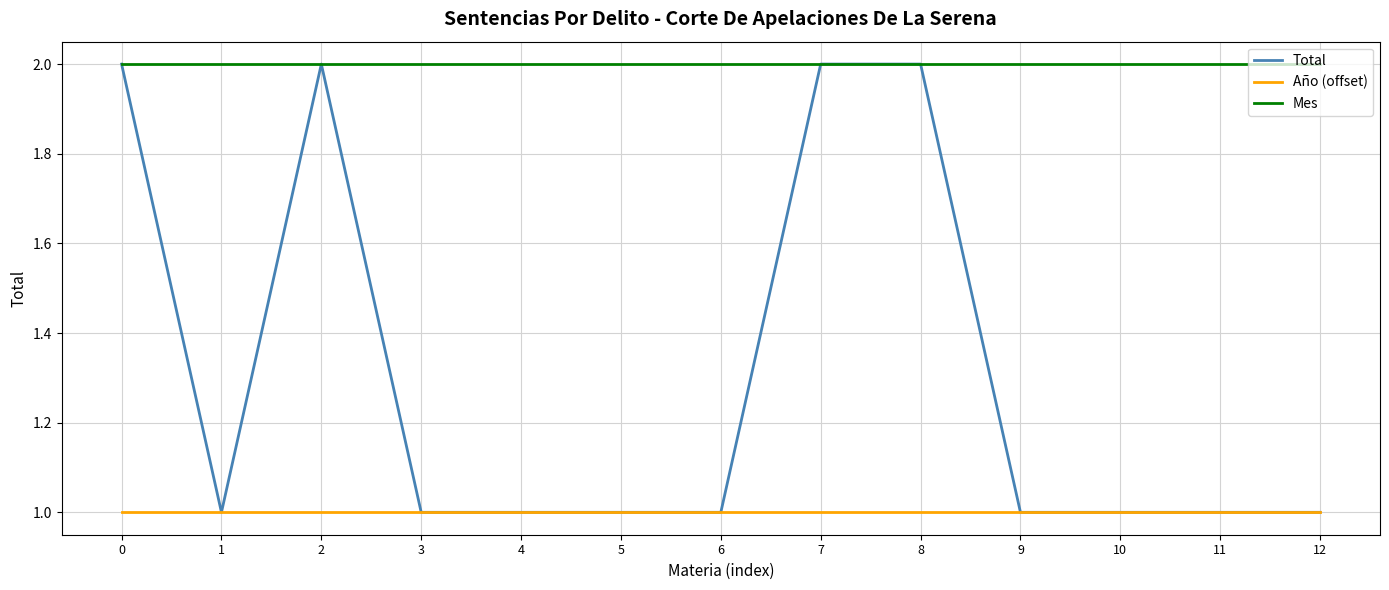

True or false: Mes and Año (offset) intersect in this chart.

False